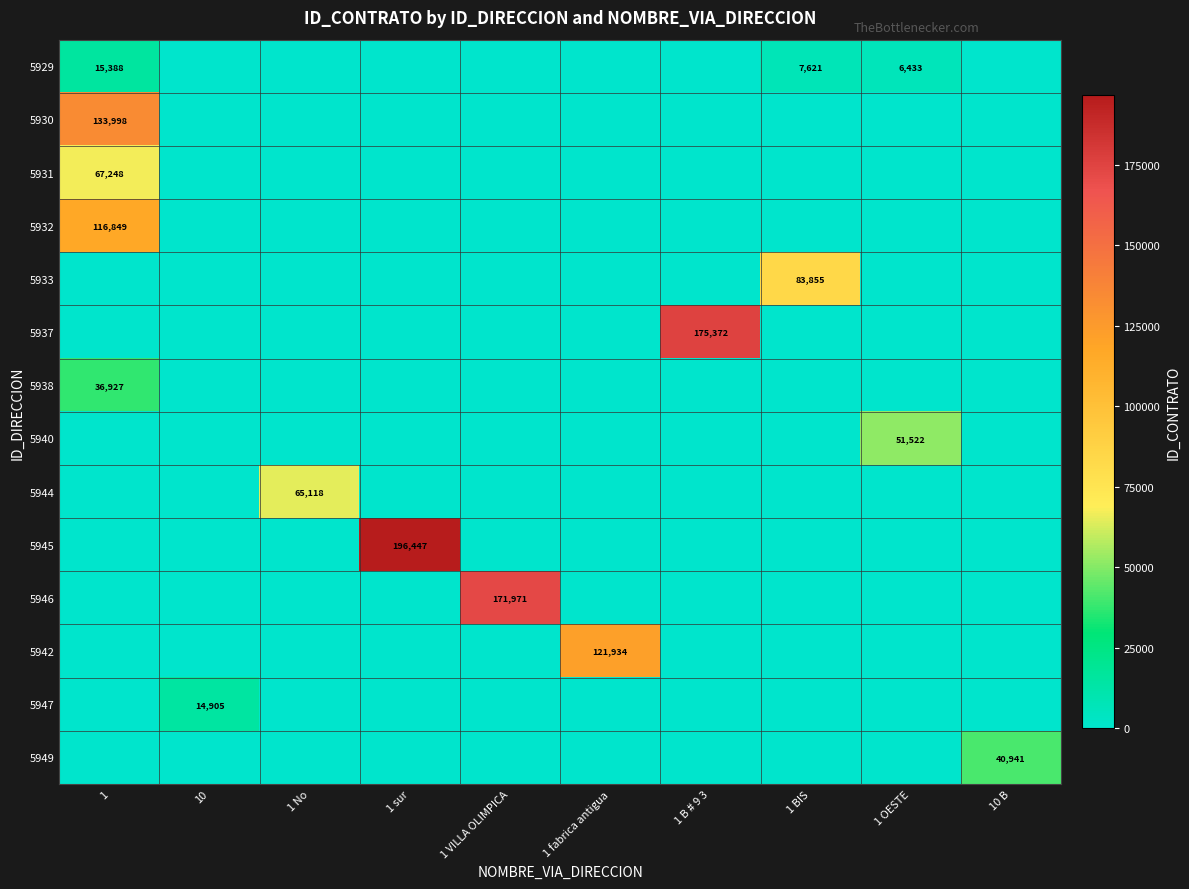

At how many categories does at least one series exceed 172680?

2